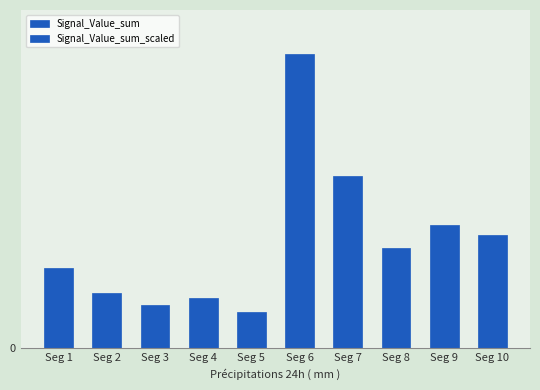

Reading right to left, transcribe all the data shown in this chart.

Signal_Value_sum: Seg 10=0.0	Seg 9=0.0	Seg 8=0.0	Seg 7=0.0	Seg 6=0.0	Seg 5=0.0	Seg 4=0.0	Seg 3=0.0	Seg 2=0.0	Seg 1=0.0
Signal_Value_sum_scaled: Seg 10=0.3	Seg 9=0.3	Seg 8=0.2	Seg 7=0.4	Seg 6=0.7	Seg 5=0.1	Seg 4=0.1	Seg 3=0.1	Seg 2=0.1	Seg 1=0.2